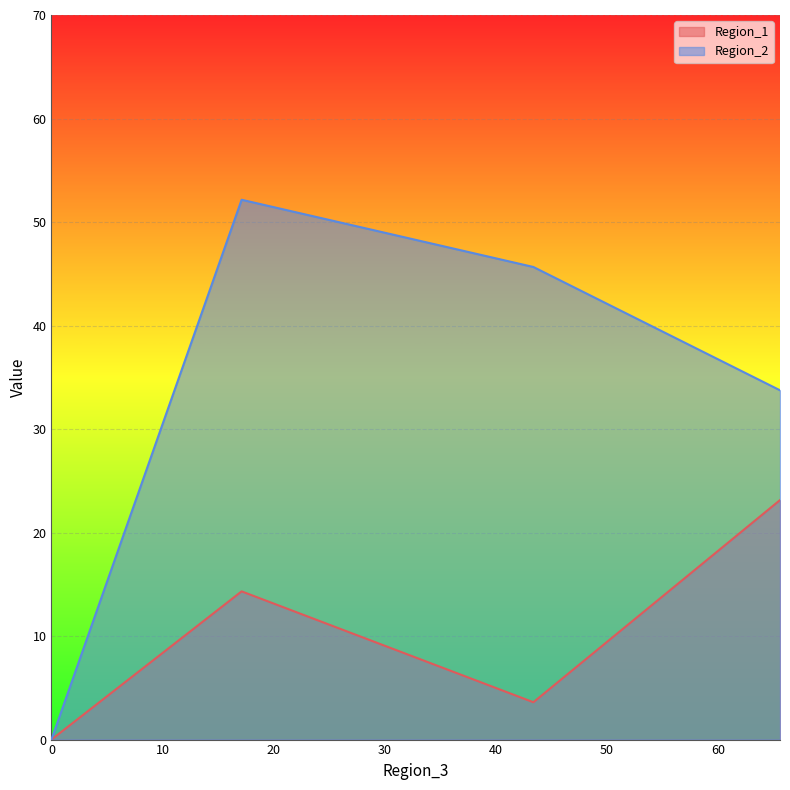

How many values in Region_2 are above zero?

3